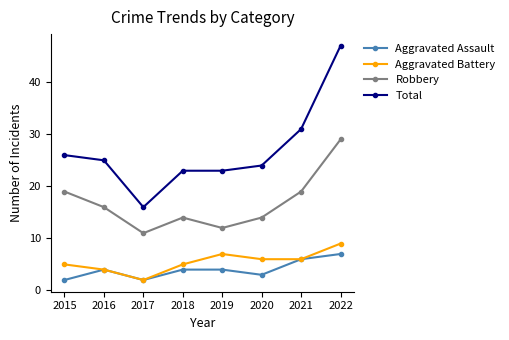

What is the difference between the highest and lowest values at 2015?

24